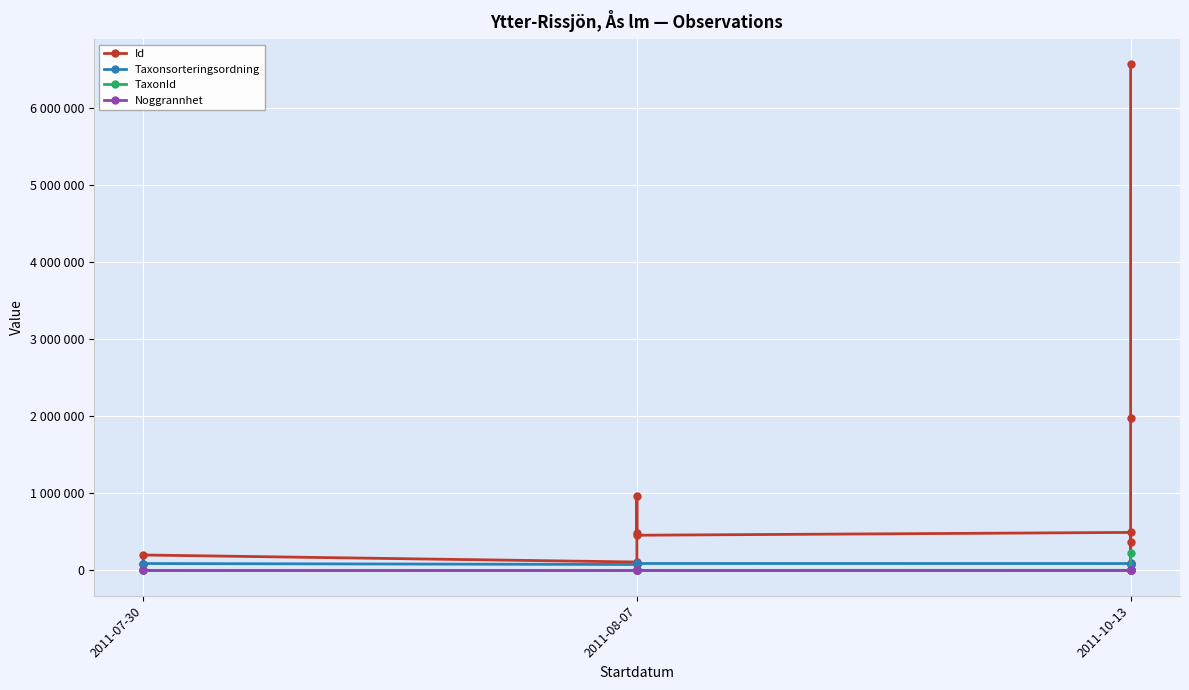

Reading left to right, transcribe all the data shown in this chart.

Id: 86820	200495	109221	492066	964228	456612	493114	92747	365924	1972946	6563029
Taxonsorteringsordning: 89633	89673	77177	89545	89317	90160	89545	89659	89406	78569	78527
TaxonId: 65	658	353	1503	3242	918	1503	71	1204	6458	229497
Noggrannhet: 10	10	10	10	10	10	10	10	10	10	10